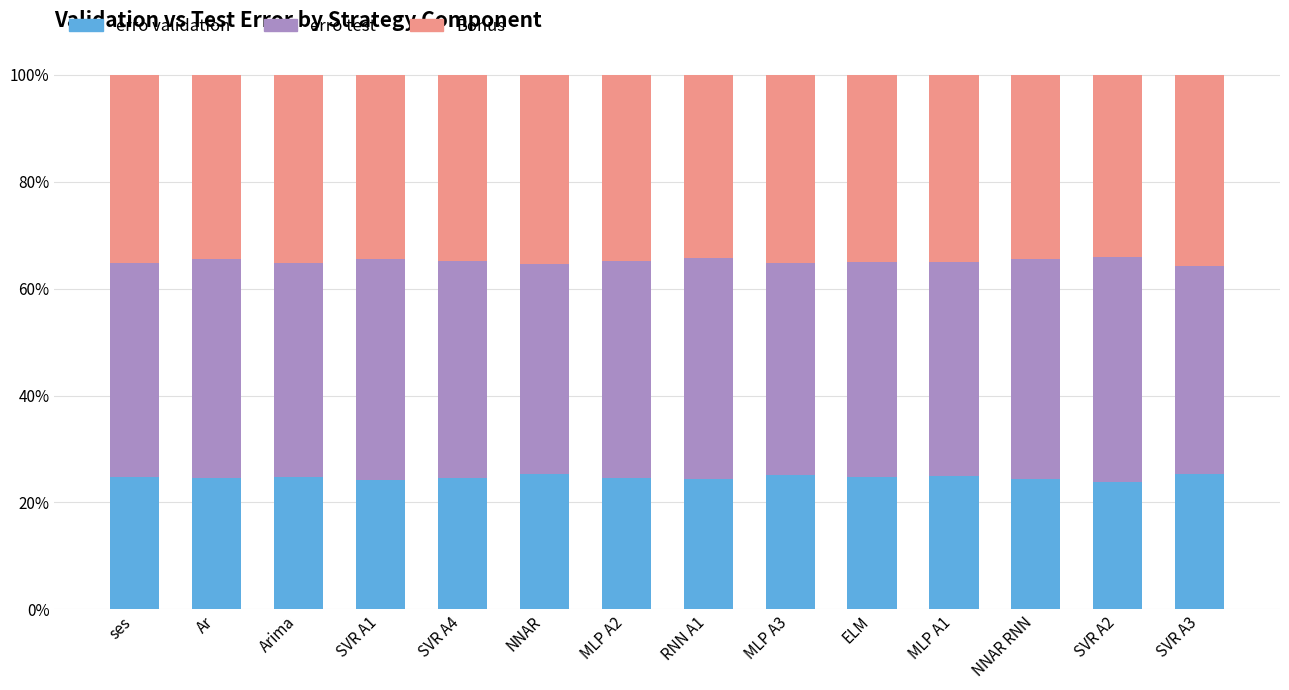

At which category is the sum across all series the highest?

ses